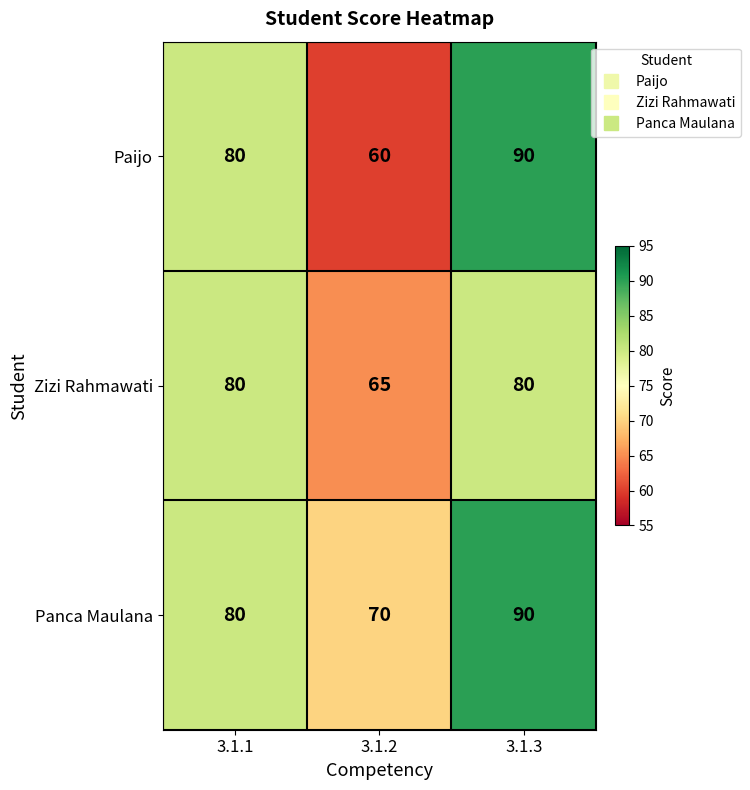

Rank the series by their average value, from lowest to highest.

Zizi Rahmawati, Paijo, Panca Maulana